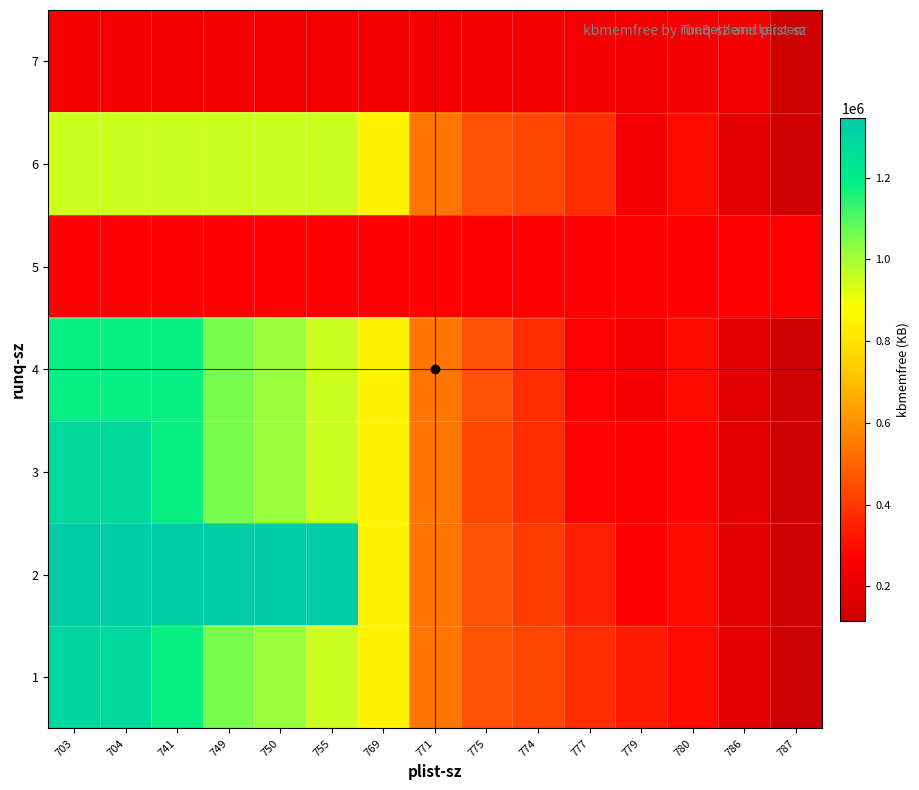

Reading left to right, transcribe all the data shown in this chart.

1: 703=1290220	704=1282044	741=1182816	749=1054580	750=1016744	755=949564	769=848400	771=537348	775=455444	774=428428	777=374060	779=333000	780=297420	786=191220	787=115908
2: 703=1346416	704=1346416	741=1346416	749=1346416	750=1346416	755=1346416	769=848400	771=537348	775=455444	774=404904	777=338856	779=272076	780=297420	786=191160	787=129668
3: 703=1282044	704=1282044	741=1182816	749=1054580	750=1016744	755=949564	769=848400	771=537348	775=428428	774=374060	777=281156	779=266024	780=283388	786=190964	787=129012
4: 703=1182816	704=1182816	741=1182816	749=1054580	750=1016744	755=949564	769=848400	771=537348	775=455444	774=374060	777=277064	779=247076	780=297420	786=187612	787=129468
5: 703=272076	704=272076	741=272076	749=272076	750=272076	755=272076	769=272076	771=272076	775=272076	774=272076	777=272076	779=272076	780=272076	786=272076	787=272076
6: 703=949564	704=949564	741=949564	749=949564	750=949564	755=949564	769=848400	771=537348	775=455444	774=428428	777=374060	779=236840	780=297420	786=190964	787=129012
7: 703=236840	704=236840	741=236840	749=236840	750=236840	755=236840	769=236840	771=236840	775=236840	774=236840	777=236840	779=236840	780=236840	786=236840	787=129316